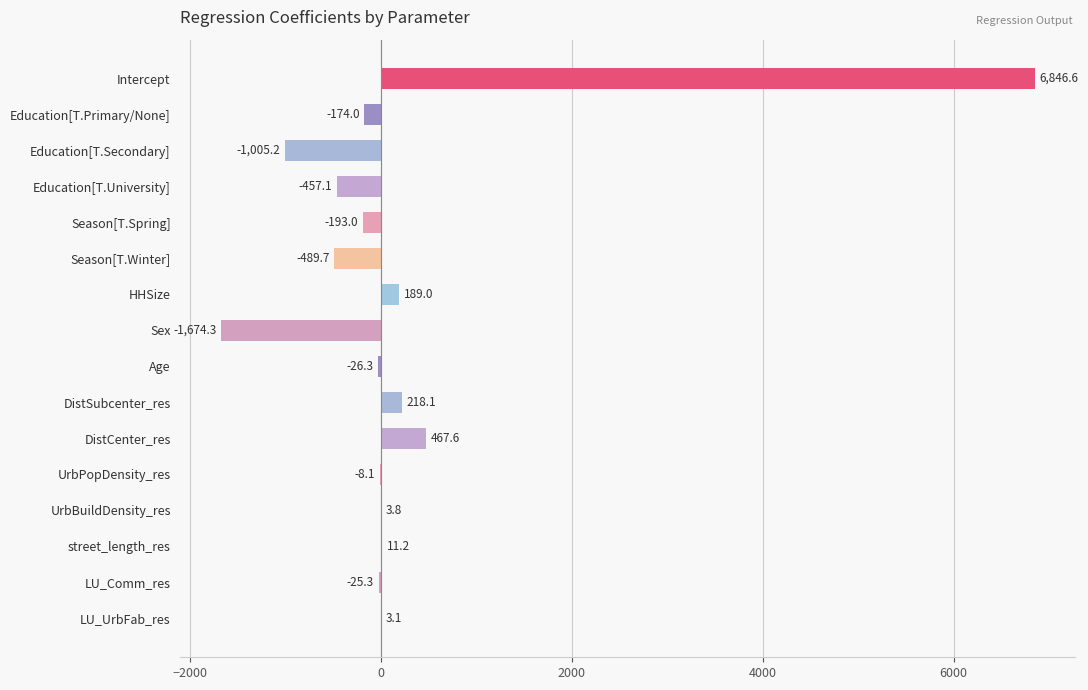

Between UrbBuildDensity_res and Education[T.Secondary], which is larger?

UrbBuildDensity_res